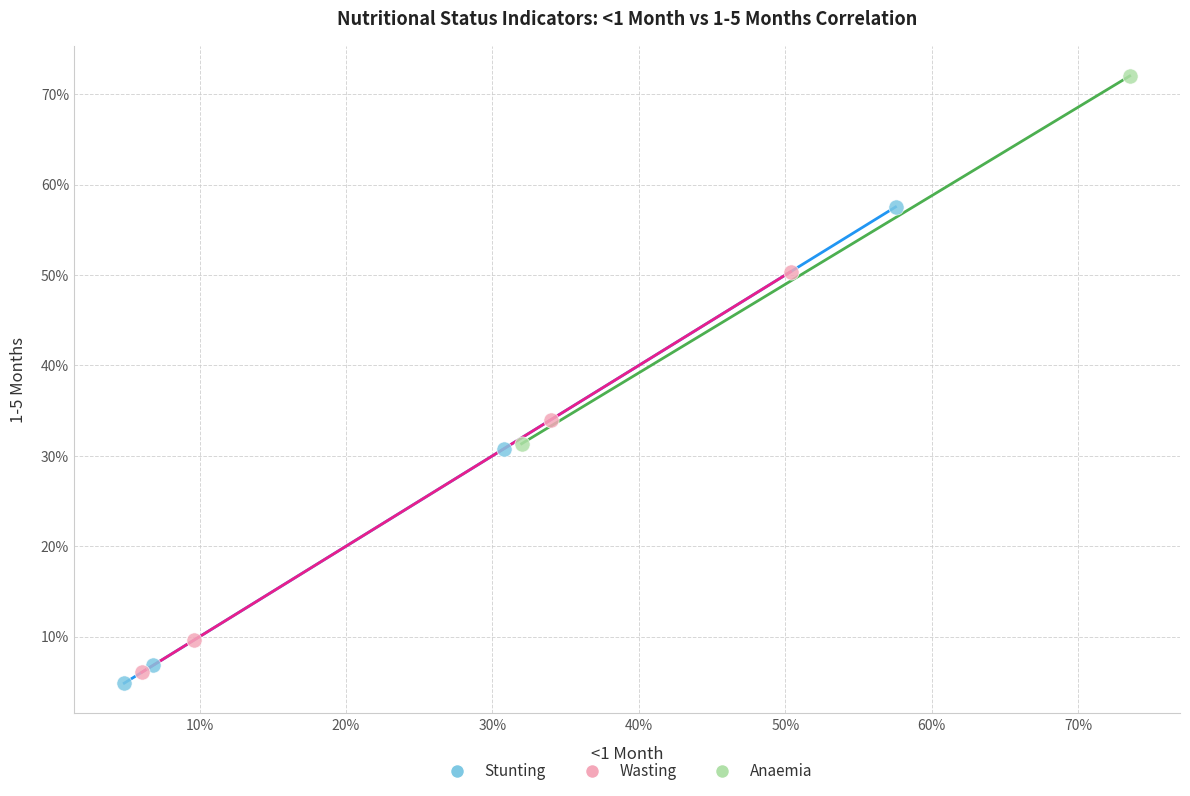

What are all the series names shown in the legend?

Stunting, Wasting, Anaemia